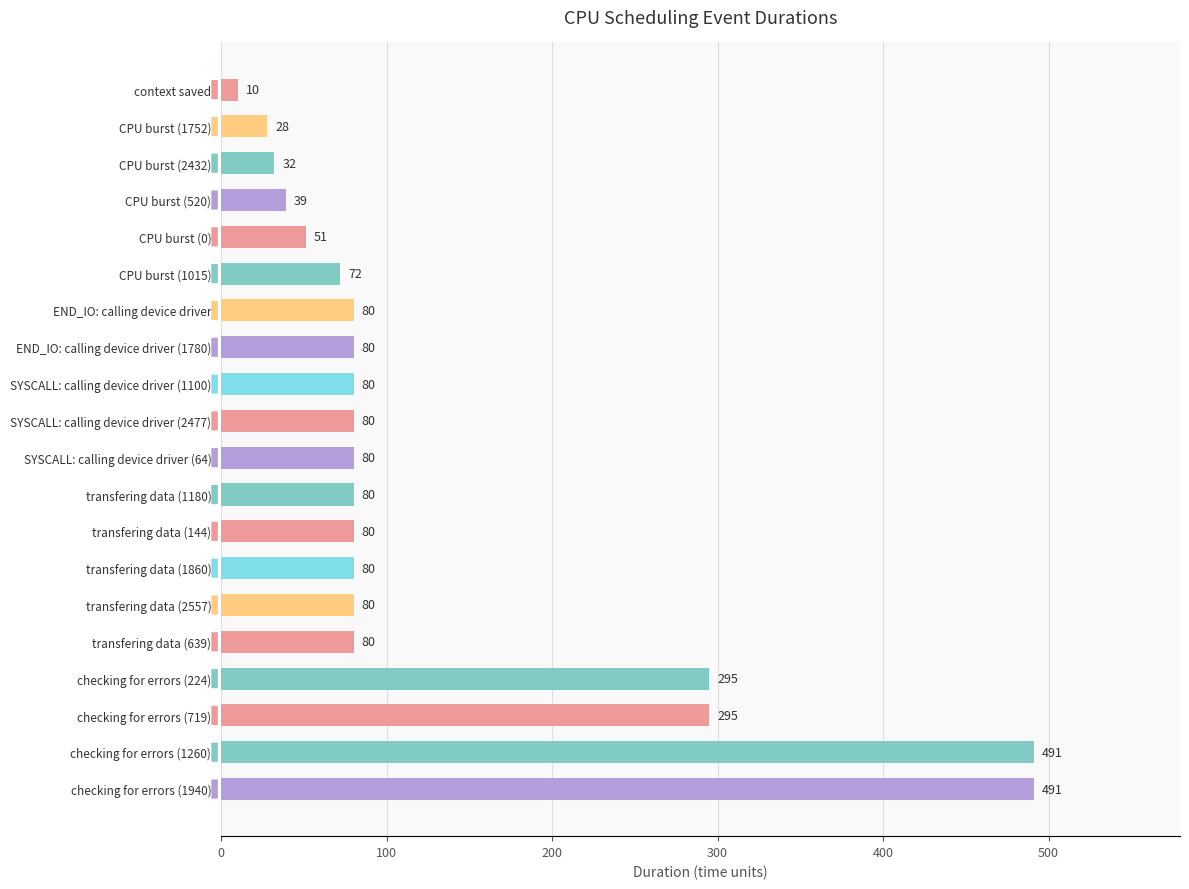

True or false: the data shows 72 at CPU burst (1015).

True